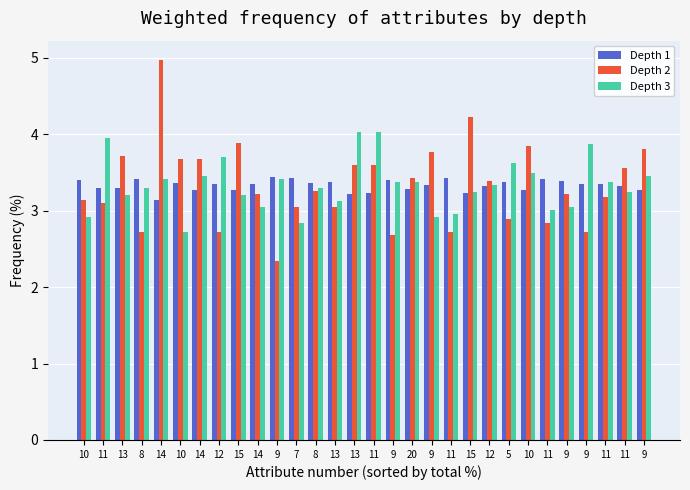

How many data points does each series have?

30